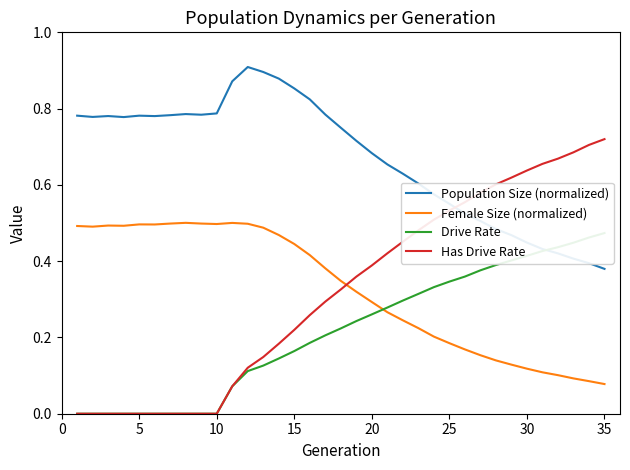

Reading left to right, list all the values displayed in this chart.

Population Size (normalized): 0.8	0.8	0.8	0.8	0.8	0.8	0.8	0.8	0.8	0.8	0.9	0.9	0.9	0.9	0.9	0.8	0.8	0.7	0.7	0.7	0.7	0.6	0.6	0.6	0.6	0.5	0.5	0.5	0.5	0.4	0.4	0.4	0.4	0.4	0.4
Female Size (normalized): 0.5	0.5	0.5	0.5	0.5	0.5	0.5	0.5	0.5	0.5	0.5	0.5	0.5	0.5	0.4	0.4	0.4	0.3	0.3	0.3	0.3	0.2	0.2	0.2	0.2	0.2	0.2	0.1	0.1	0.1	0.1	0.1	0.1	0.1	0.1
Drive Rate: 0.0	0.0	0.0	0.0	0.0	0.0	0.0	0.0	0.0	0.0	0.1	0.1	0.1	0.1	0.2	0.2	0.2	0.2	0.2	0.3	0.3	0.3	0.3	0.3	0.3	0.4	0.4	0.4	0.4	0.4	0.4	0.4	0.4	0.5	0.5
Has Drive Rate: 0.0	0.0	0.0	0.0	0.0	0.0	0.0	0.0	0.0	0.0	0.1	0.1	0.1	0.2	0.2	0.3	0.3	0.3	0.4	0.4	0.4	0.5	0.5	0.5	0.5	0.6	0.6	0.6	0.6	0.6	0.7	0.7	0.7	0.7	0.7